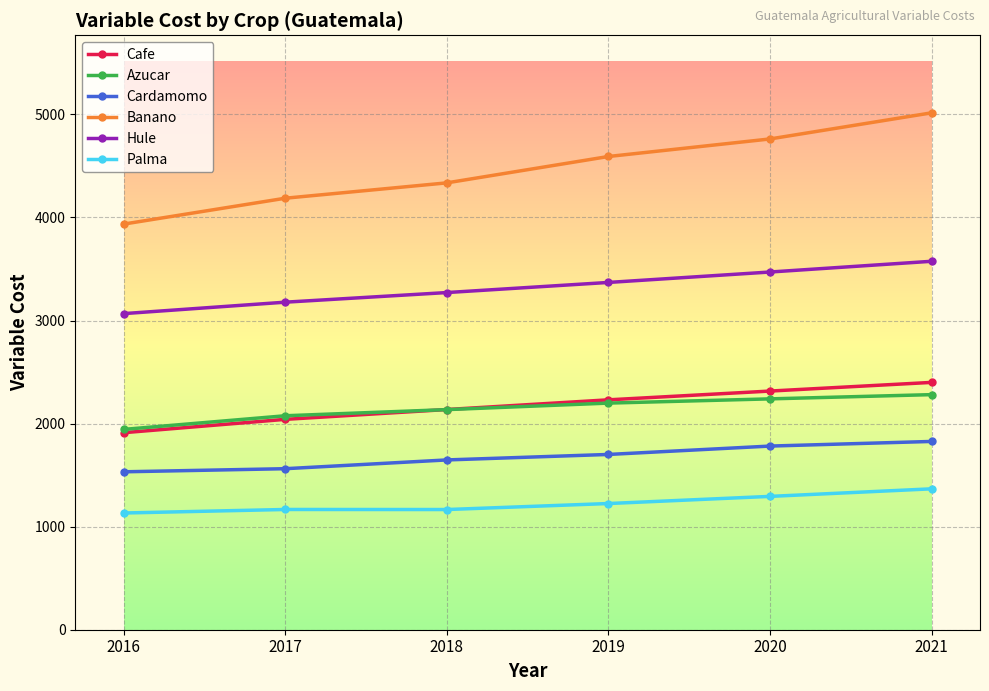

Rank the categories by Cafe value from lowest to highest.

2016, 2017, 2018, 2019, 2020, 2021